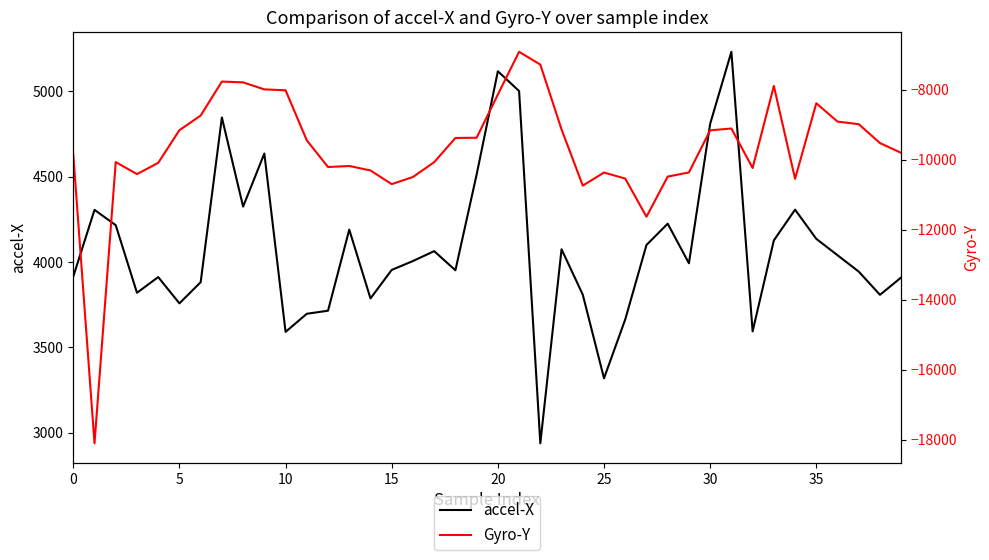

How many interior local valleys does the accel-X series have?

11